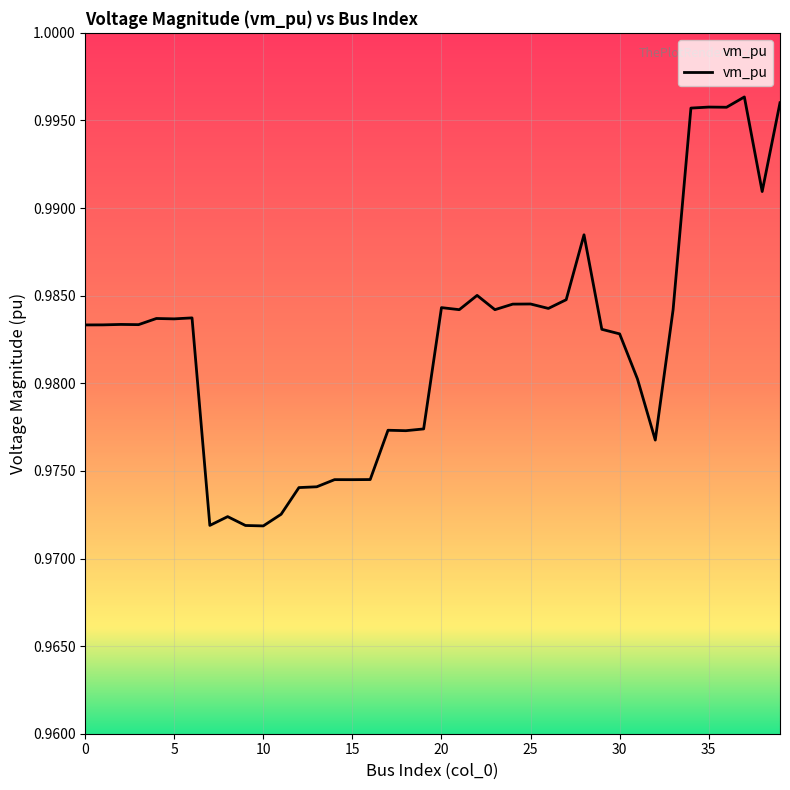

How many interior local peaks (higher than both neighbors) does the data have?

12